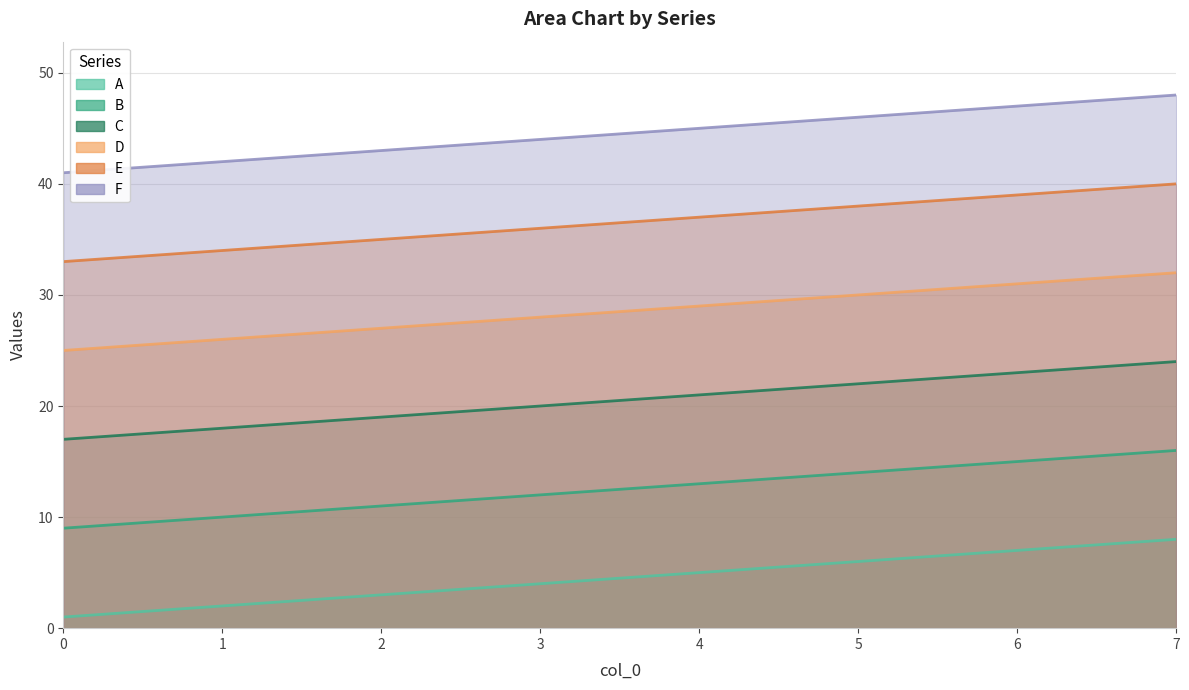

Reading left to right, extract all data points from this chart.

A: 0=1	1=2	2=3	3=4	4=5	5=6	6=7	7=8
B: 0=9	1=10	2=11	3=12	4=13	5=14	6=15	7=16
C: 0=17	1=18	2=19	3=20	4=21	5=22	6=23	7=24
D: 0=25	1=26	2=27	3=28	4=29	5=30	6=31	7=32
E: 0=33	1=34	2=35	3=36	4=37	5=38	6=39	7=40
F: 0=41	1=42	2=43	3=44	4=45	5=46	6=47	7=48